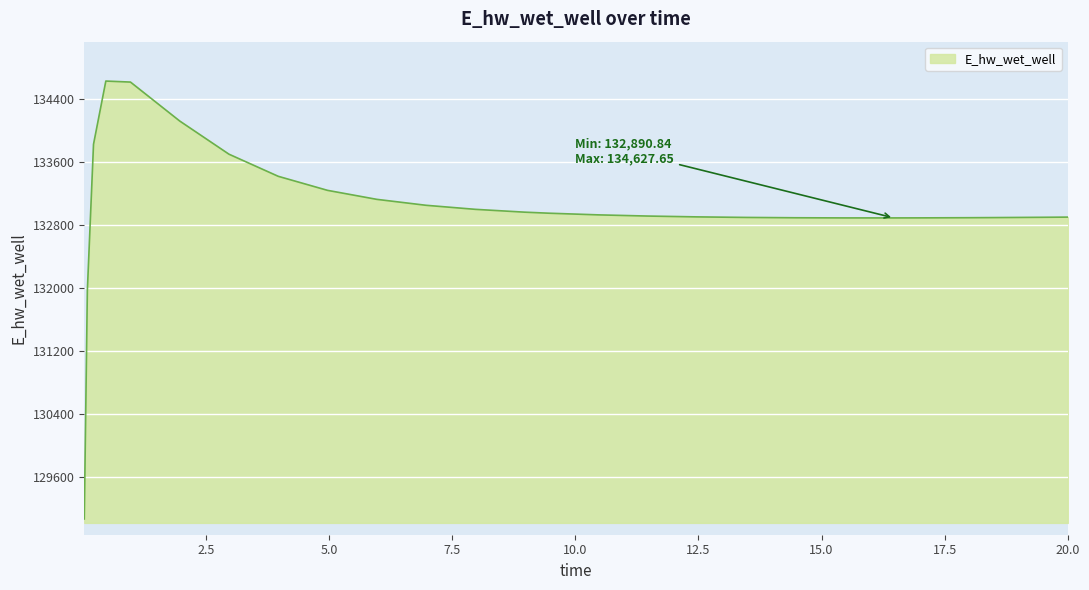

What is the maximum value shown in the chart?

134627.7